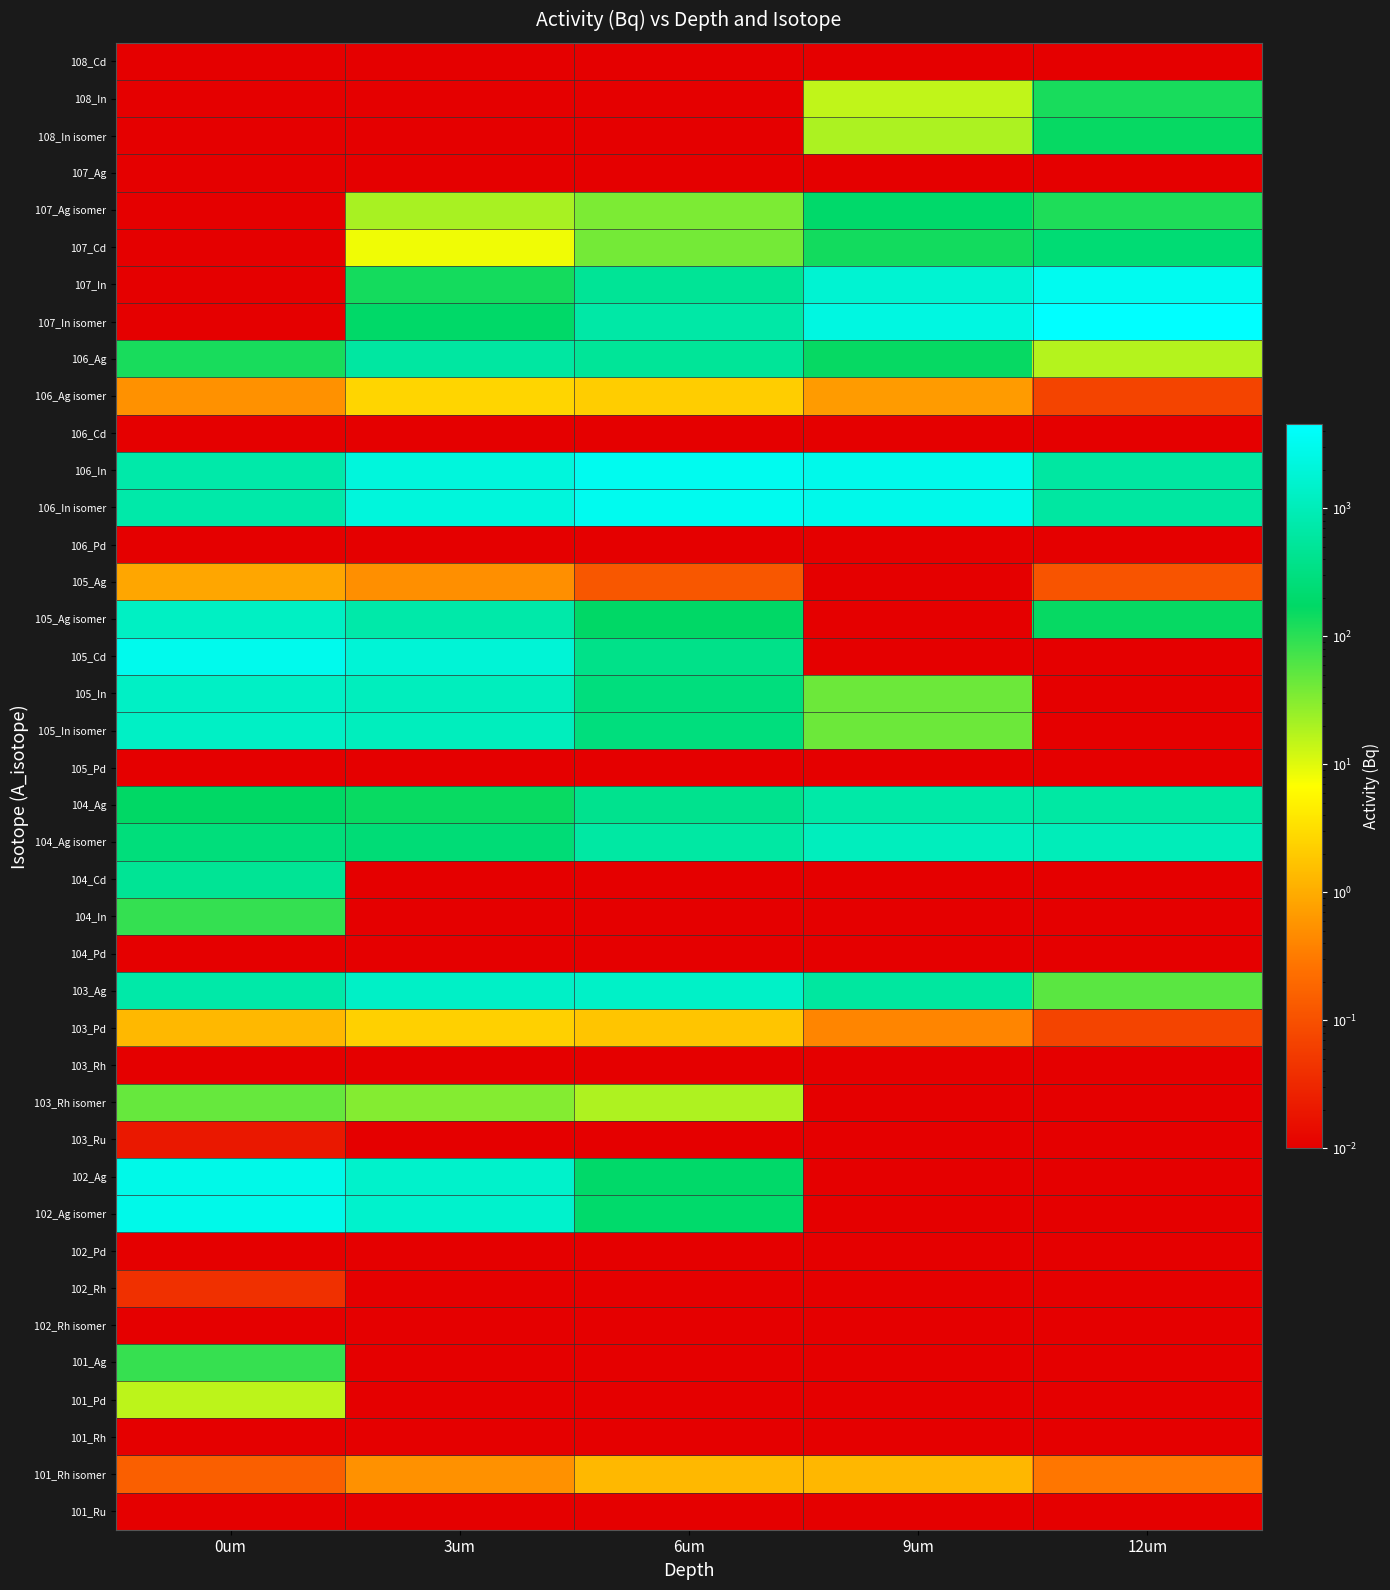

Reading left to right, transcribe all the data shown in this chart.

108_Cd: 0um=0.0	3um=0.0	6um=0.0	9um=0.0	12um=0.0
108_In: 0um=0.0	3um=0.0	6um=0.0	9um=15.1	12um=125.9
108_In isomer: 0um=0.0	3um=0.0	6um=0.0	9um=19.2	12um=159.9
107_Ag: 0um=0.0	3um=0.0	6um=0.0	9um=0.0	12um=0.0
107_Ag isomer: 0um=0.0	3um=20.3	6um=35.6	9um=191.7	12um=117.4
107_Cd: 0um=0.0	3um=8.2	6um=39.7	9um=138.4	12um=232.3
107_In: 0um=0.0	3um=132.1	6um=489.0	9um=1725.8	12um=3268.5
107_In isomer: 0um=0.0	3um=182.7	6um=676.4	9um=2387.3	12um=4521.4
106_Ag: 0um=128.3	3um=618.2	6um=499.0	9um=157.9	12um=17.6
106_Ag isomer: 0um=0.5	3um=2.6	6um=2.1	9um=0.7	12um=0.1
106_Cd: 0um=0.0	3um=0.0	6um=0.0	9um=0.0	12um=0.0
106_In: 0um=733.4	3um=2113.4	6um=3233.4	9um=2890.2	12um=617.8
106_In isomer: 0um=734.0	3um=2115.3	6um=3236.3	9um=2892.8	12um=618.3
106_Pd: 0um=0.0	3um=0.0	6um=0.0	9um=0.0	12um=0.0
105_Ag: 0um=0.9	3um=0.5	6um=0.1	9um=0.0	12um=0.1
105_Ag isomer: 0um=1242.2	3um=728.3	6um=177.6	9um=0.0	12um=159.6
105_Cd: 0um=3051.4	3um=1878.5	6um=366.2	9um=0.0	12um=0.0
105_In: 0um=1312.7	3um=1095.7	6um=285.7	9um=44.1	12um=0.0
105_In isomer: 0um=1313.0	3um=1096.0	6um=285.8	9um=44.1	12um=0.0
105_Pd: 0um=0.0	3um=0.0	6um=0.0	9um=0.0	12um=0.0
104_Ag: 0um=170.7	3um=156.0	6um=410.1	9um=704.1	12um=641.2
104_Ag isomer: 0um=268.7	3um=245.6	6um=645.5	9um=1108.4	12um=1009.4
104_Cd: 0um=480.2	3um=0.0	6um=0.0	9um=0.0	12um=0.0
104_In: 0um=89.0	3um=0.0	6um=0.0	9um=0.0	12um=0.0
104_Pd: 0um=0.0	3um=0.0	6um=0.0	9um=0.0	12um=0.0
103_Ag: 0um=720.0	3um=1340.0	6um=1382.4	9um=586.0	12um=55.0
103_Pd: 0um=1.3	3um=2.3	6um=1.8	9um=0.4	12um=0.1
103_Rh: 0um=0.0	3um=0.0	6um=0.0	9um=0.0	12um=0.0
103_Rh isomer: 0um=46.6	3um=31.8	6um=18.6	9um=0.0	12um=0.0
103_Ru: 0um=0.0	3um=0.0	6um=0.0	9um=0.0	12um=0.0
102_Ag: 0um=2726.4	3um=1479.5	6um=187.6	9um=0.0	12um=0.0
102_Ag isomer: 0um=2826.6	3um=1534.0	6um=194.4	9um=0.0	12um=0.0
102_Pd: 0um=0.0	3um=0.0	6um=0.0	9um=0.0	12um=0.0
102_Rh: 0um=0.0	3um=0.0	6um=0.0	9um=0.0	12um=0.0
102_Rh isomer: 0um=0.0	3um=0.0	6um=0.0	9um=0.0	12um=0.0
101_Ag: 0um=86.9	3um=0.0	6um=0.0	9um=0.0	12um=0.0
101_Pd: 0um=15.8	3um=0.0	6um=0.0	9um=0.0	12um=0.0
101_Rh: 0um=0.0	3um=0.0	6um=0.0	9um=0.0	12um=0.0
101_Rh isomer: 0um=0.1	3um=0.5	6um=1.3	9um=1.3	12um=0.3
101_Ru: 0um=0.0	3um=0.0	6um=0.0	9um=0.0	12um=0.0